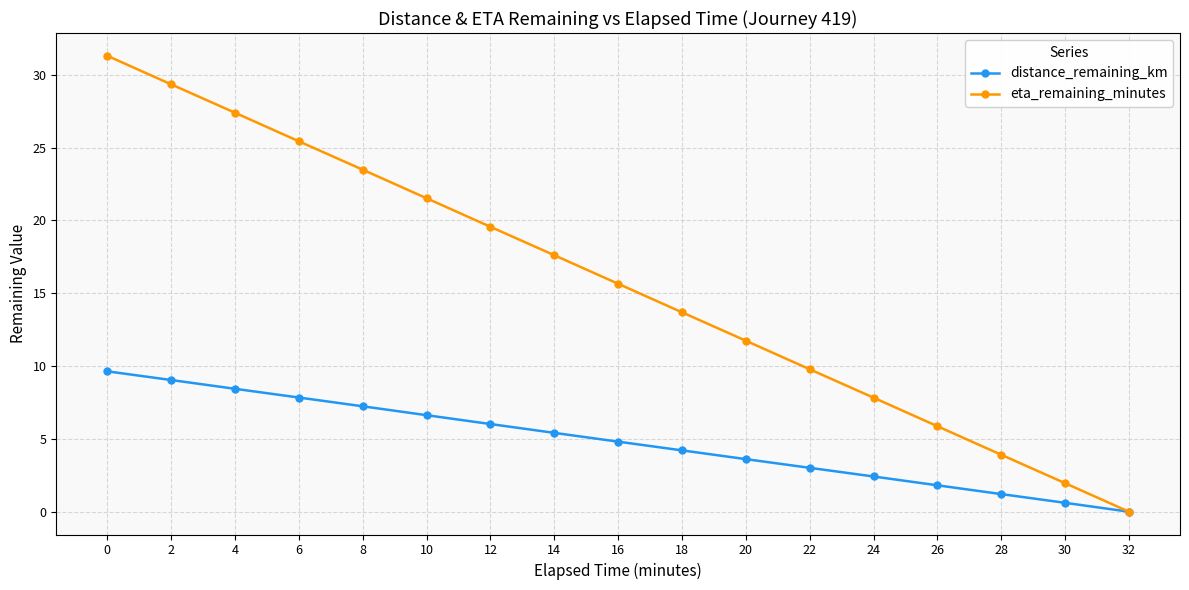

What is the total value across all series at 10?

28.1